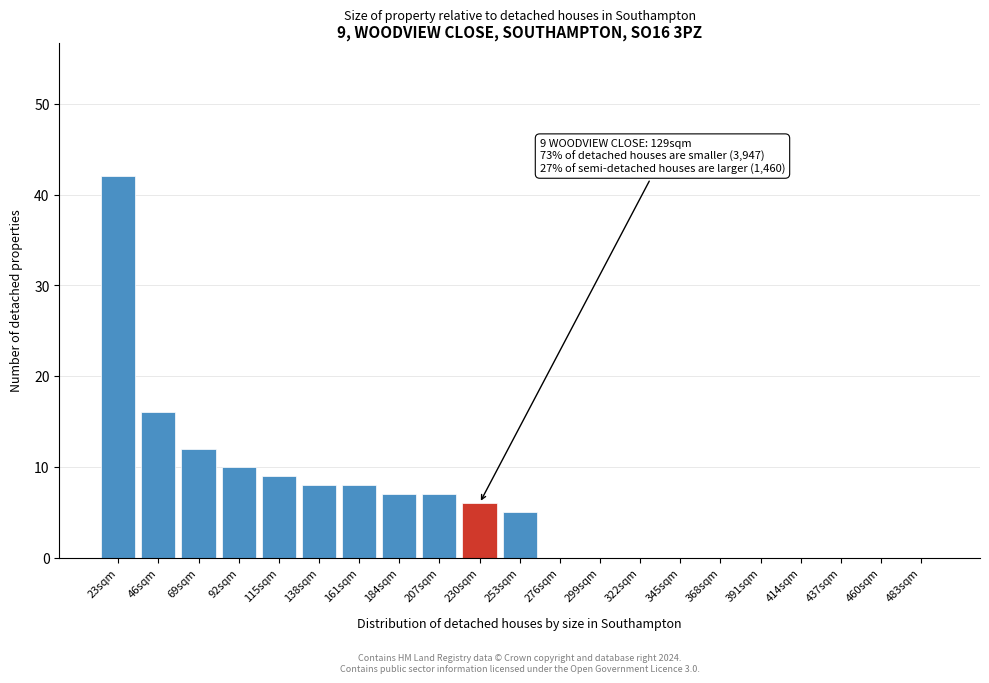

Reading right to left, transcribe all the data shown in this chart.

483sqm=0	460sqm=0	437sqm=0	414sqm=0	391sqm=0	368sqm=0	345sqm=0	322sqm=0	299sqm=0	276sqm=0	253sqm=5	230sqm=6	207sqm=7	184sqm=7	161sqm=8	138sqm=8	115sqm=9	92sqm=10	69sqm=12	46sqm=16	23sqm=42